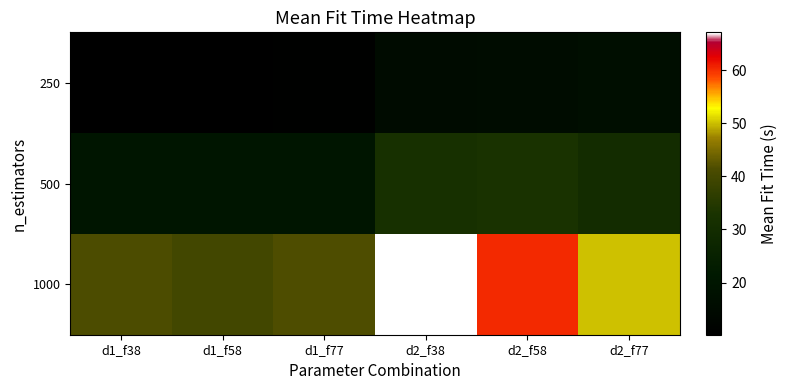

What is the total value across all series at d2_f58?

108.8